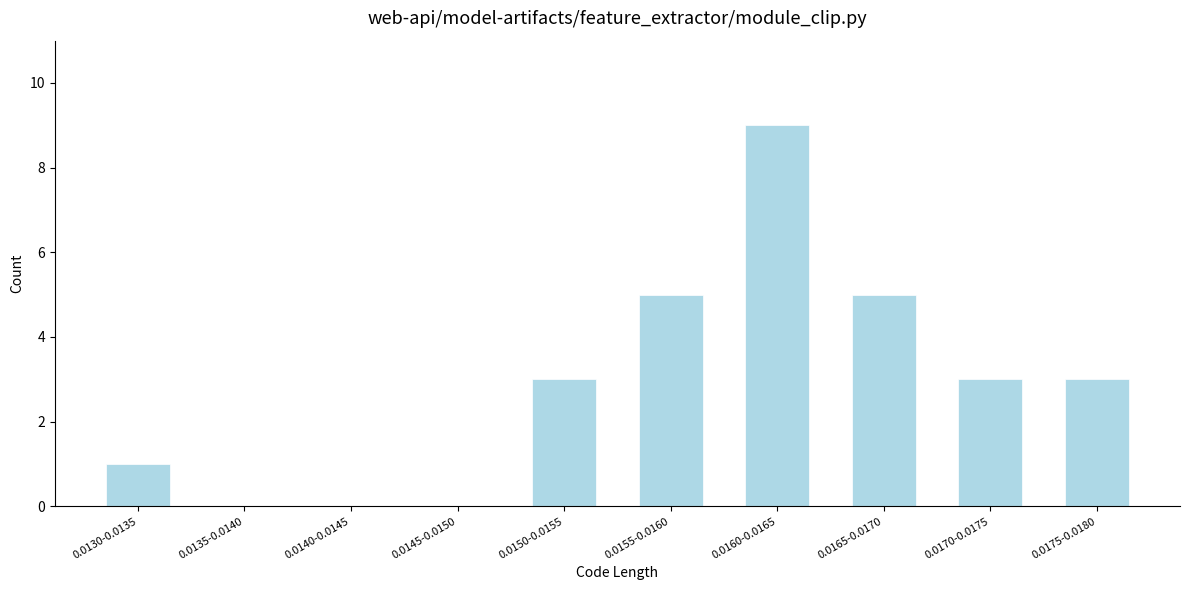

Reading left to right, list all the values displayed in this chart.

0.0130-0.0135=1	0.0135-0.0140=0	0.0140-0.0145=0	0.0145-0.0150=0	0.0150-0.0155=3	0.0155-0.0160=5	0.0160-0.0165=9	0.0165-0.0170=5	0.0170-0.0175=3	0.0175-0.0180=3